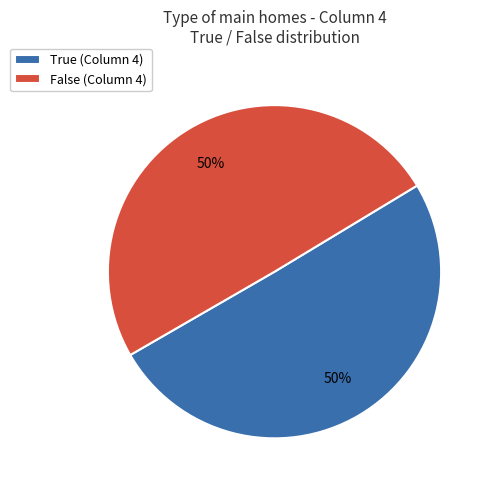

What is the ratio of the value at True (Column 4) to the value at False (Column 4)?

1.0